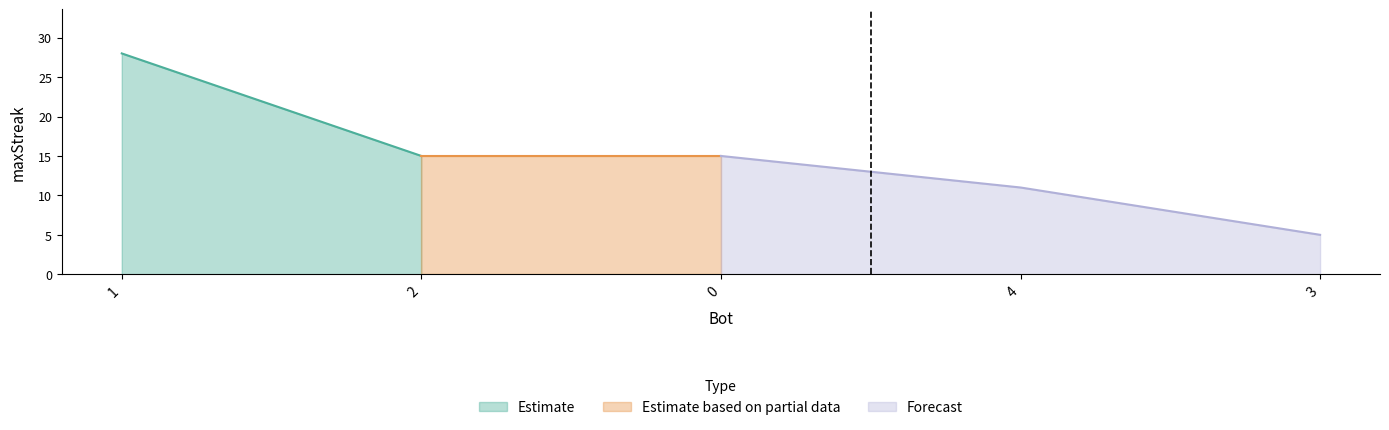

List the labels in order of value, largest first.

1, 2, 0, 4, 3